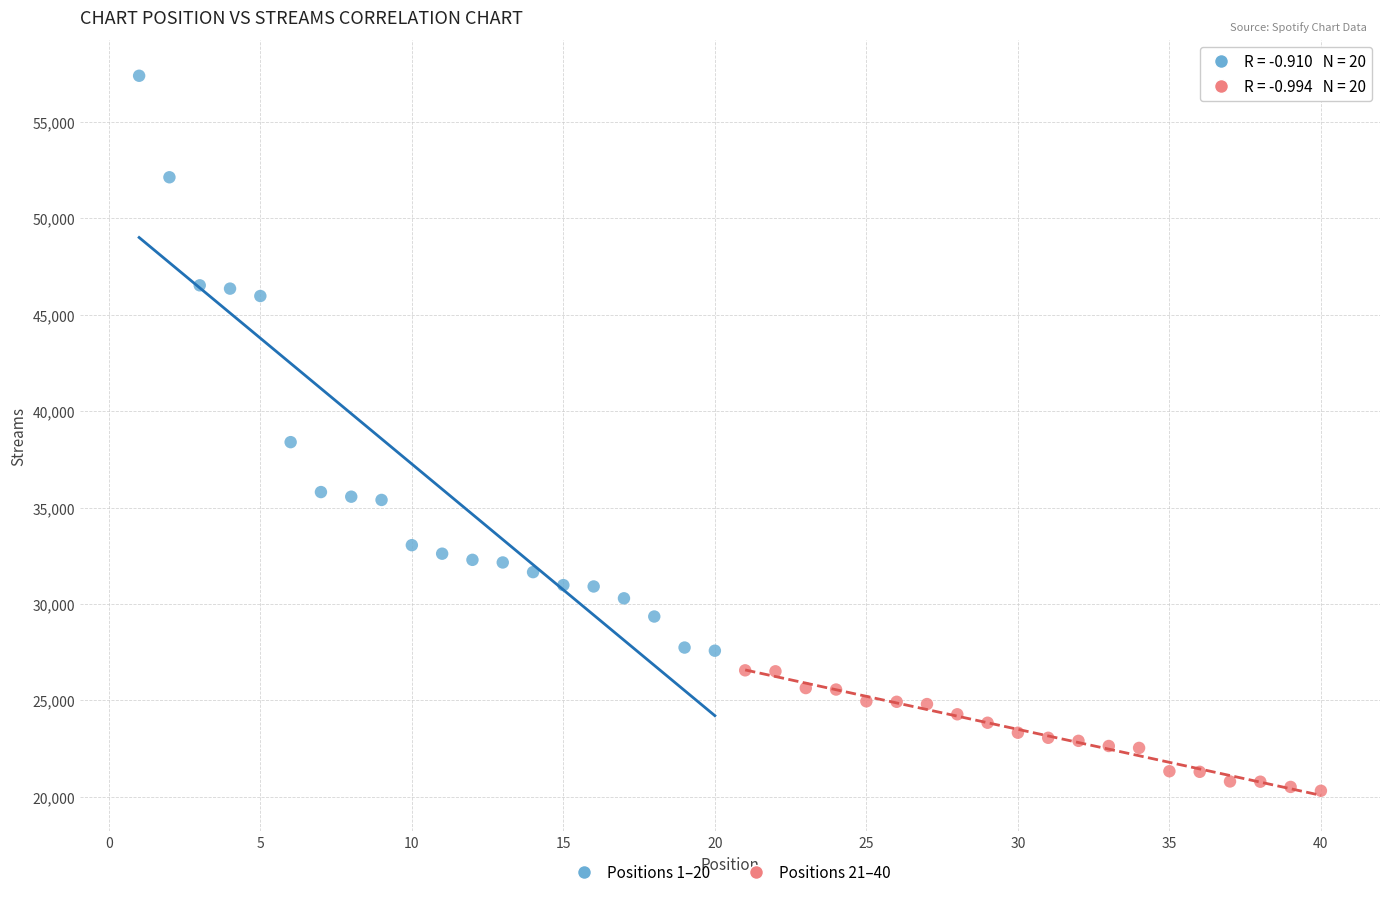

Which series reaches the minimum Y coordinate?

Positions 21–40